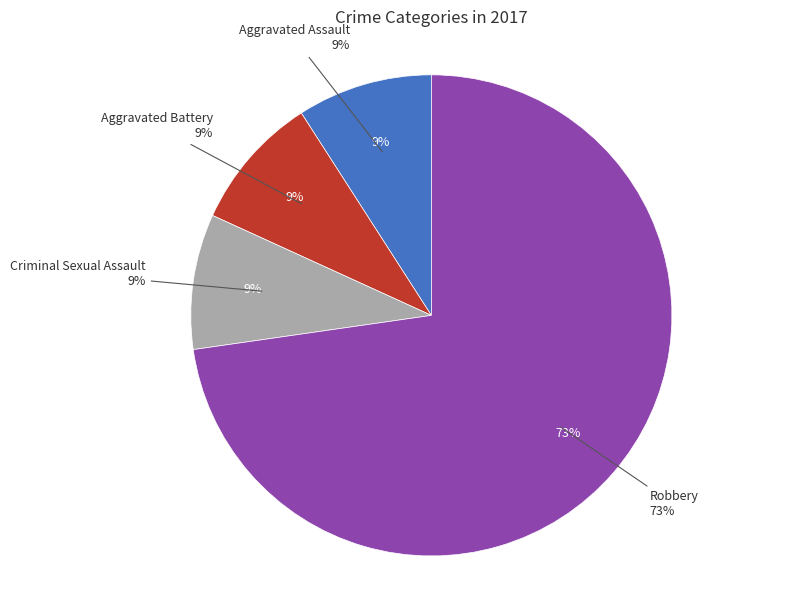

What is the change in value from Aggravated Battery to Robbery?

+7